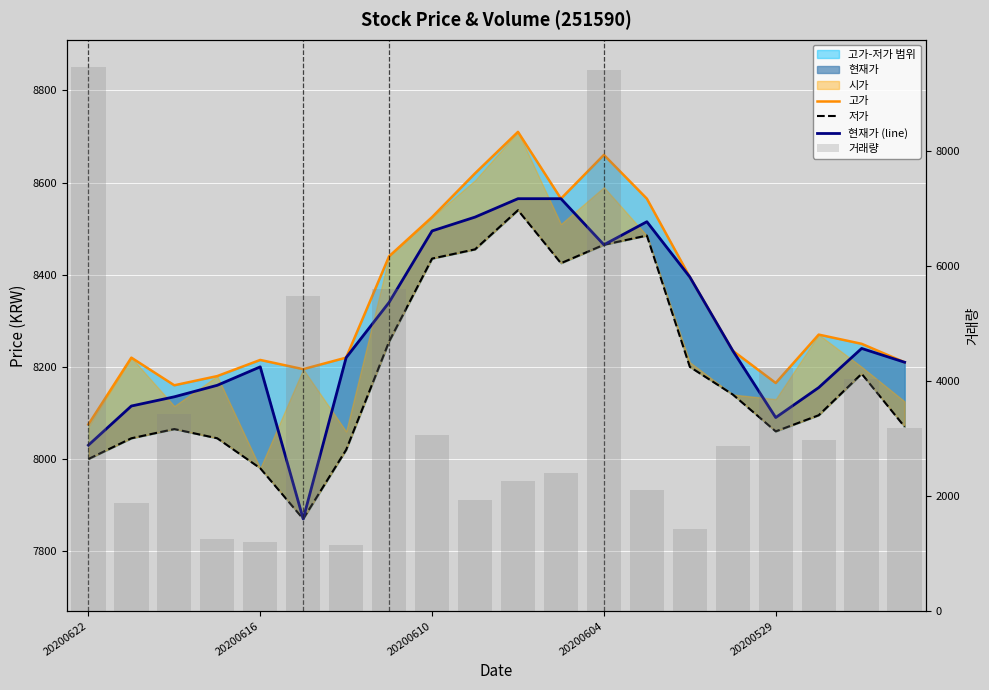

What is the total value across all series at 20200604?

34993